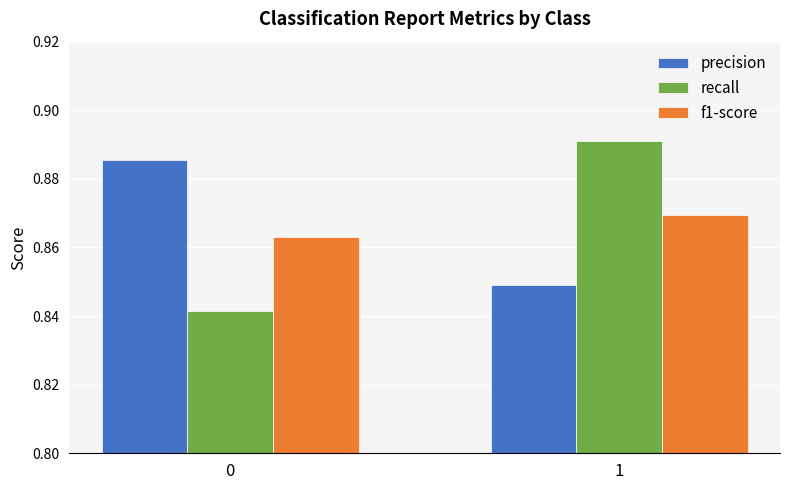

List the series in order of their peak value, highest first.

recall, precision, f1-score